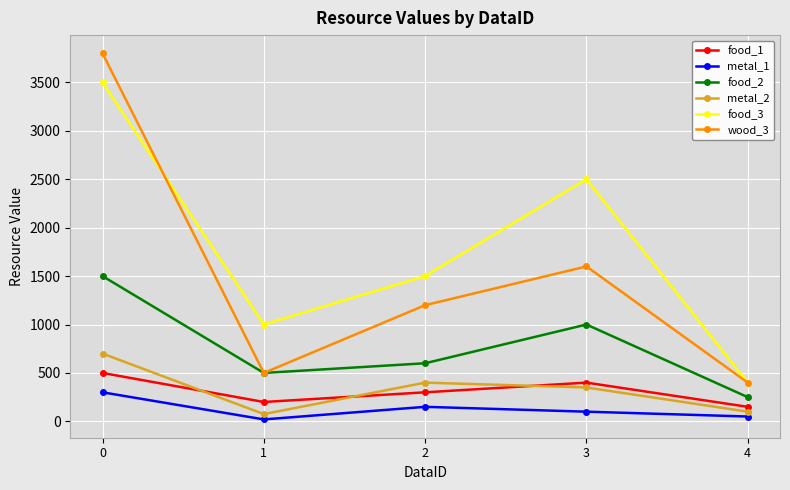

Which category has the lowest value in the food_2 series?

4